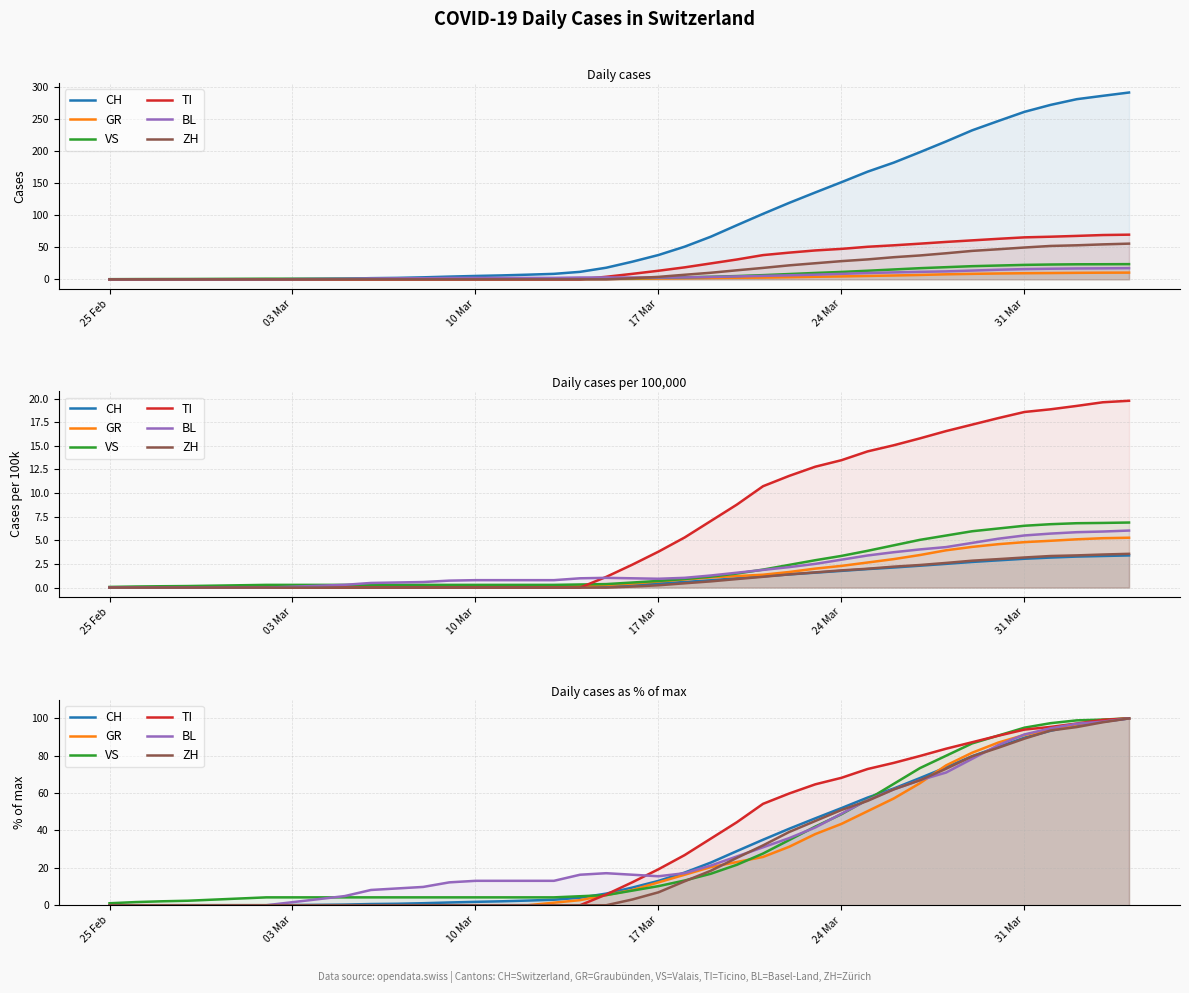

How many lines are shown in the chart?

6